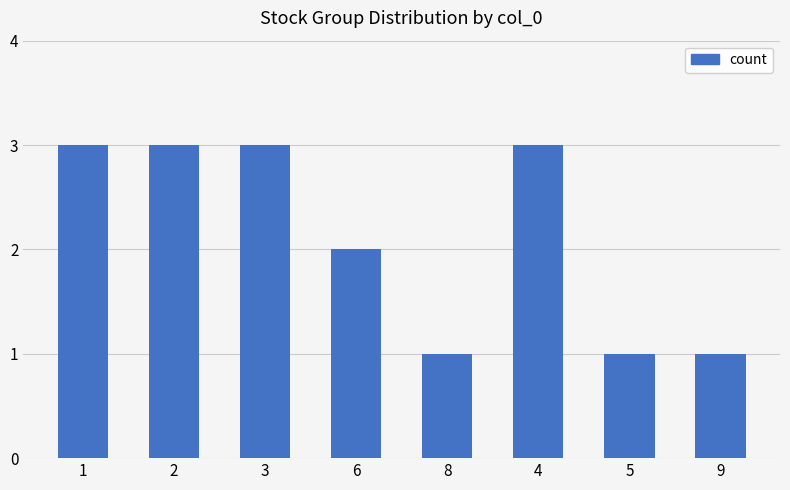

How many values are below 3?

4